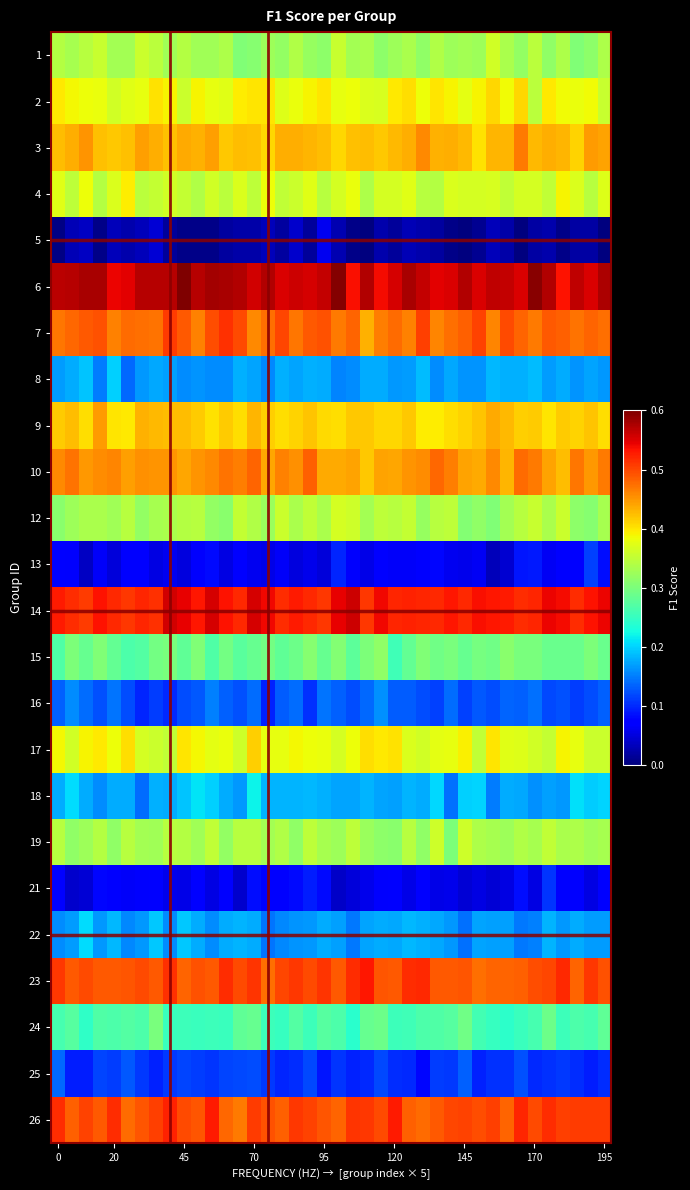

At how many categories does at least one series exceed 0?

40